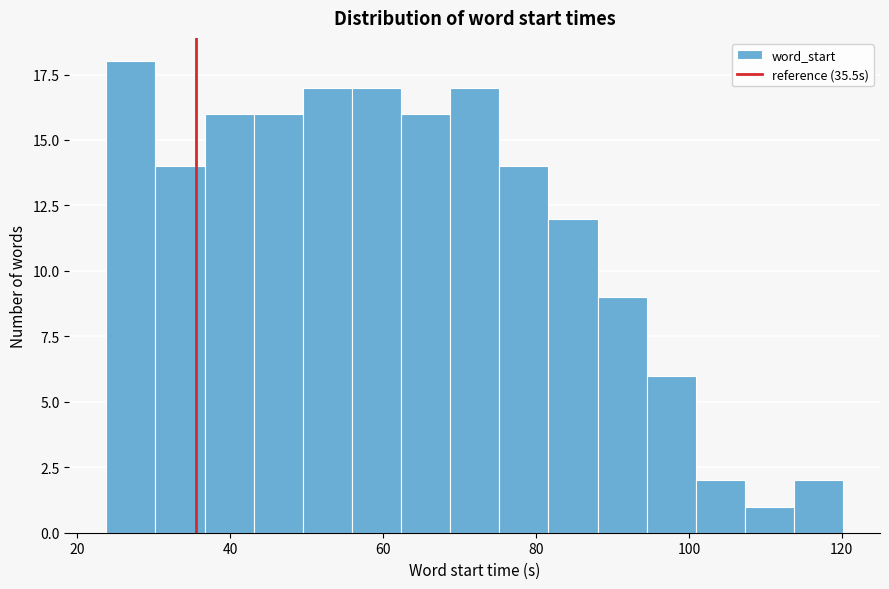

Read against the x-axis, roughly where is the centre of the tallest bar?

26